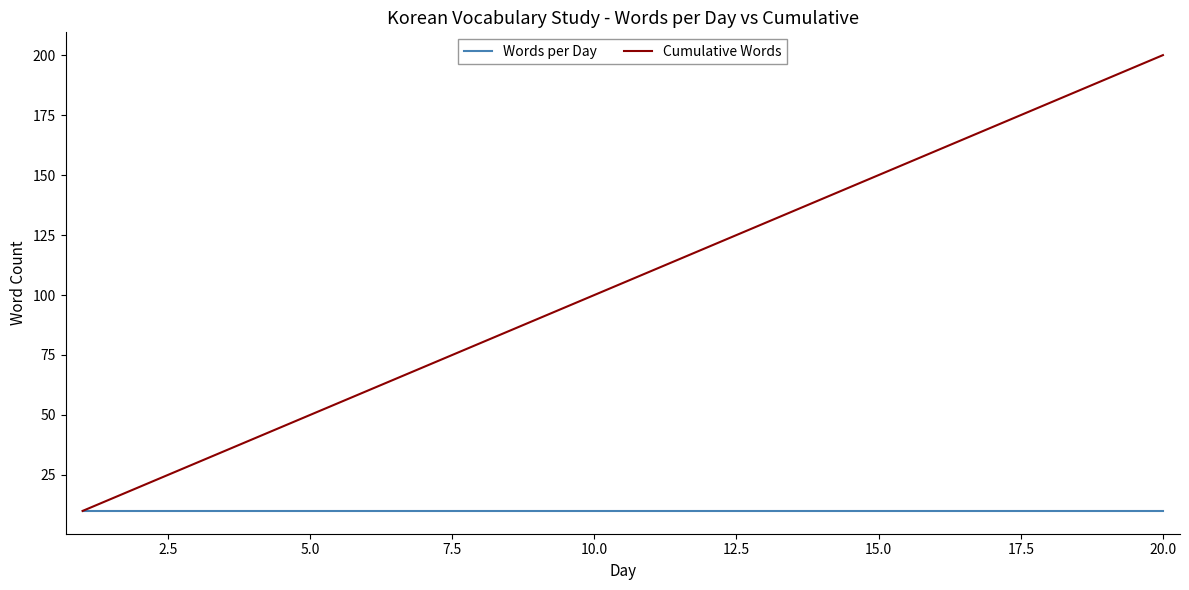

Rank the series by their maximum value, from lowest to highest.

Words per Day, Cumulative Words